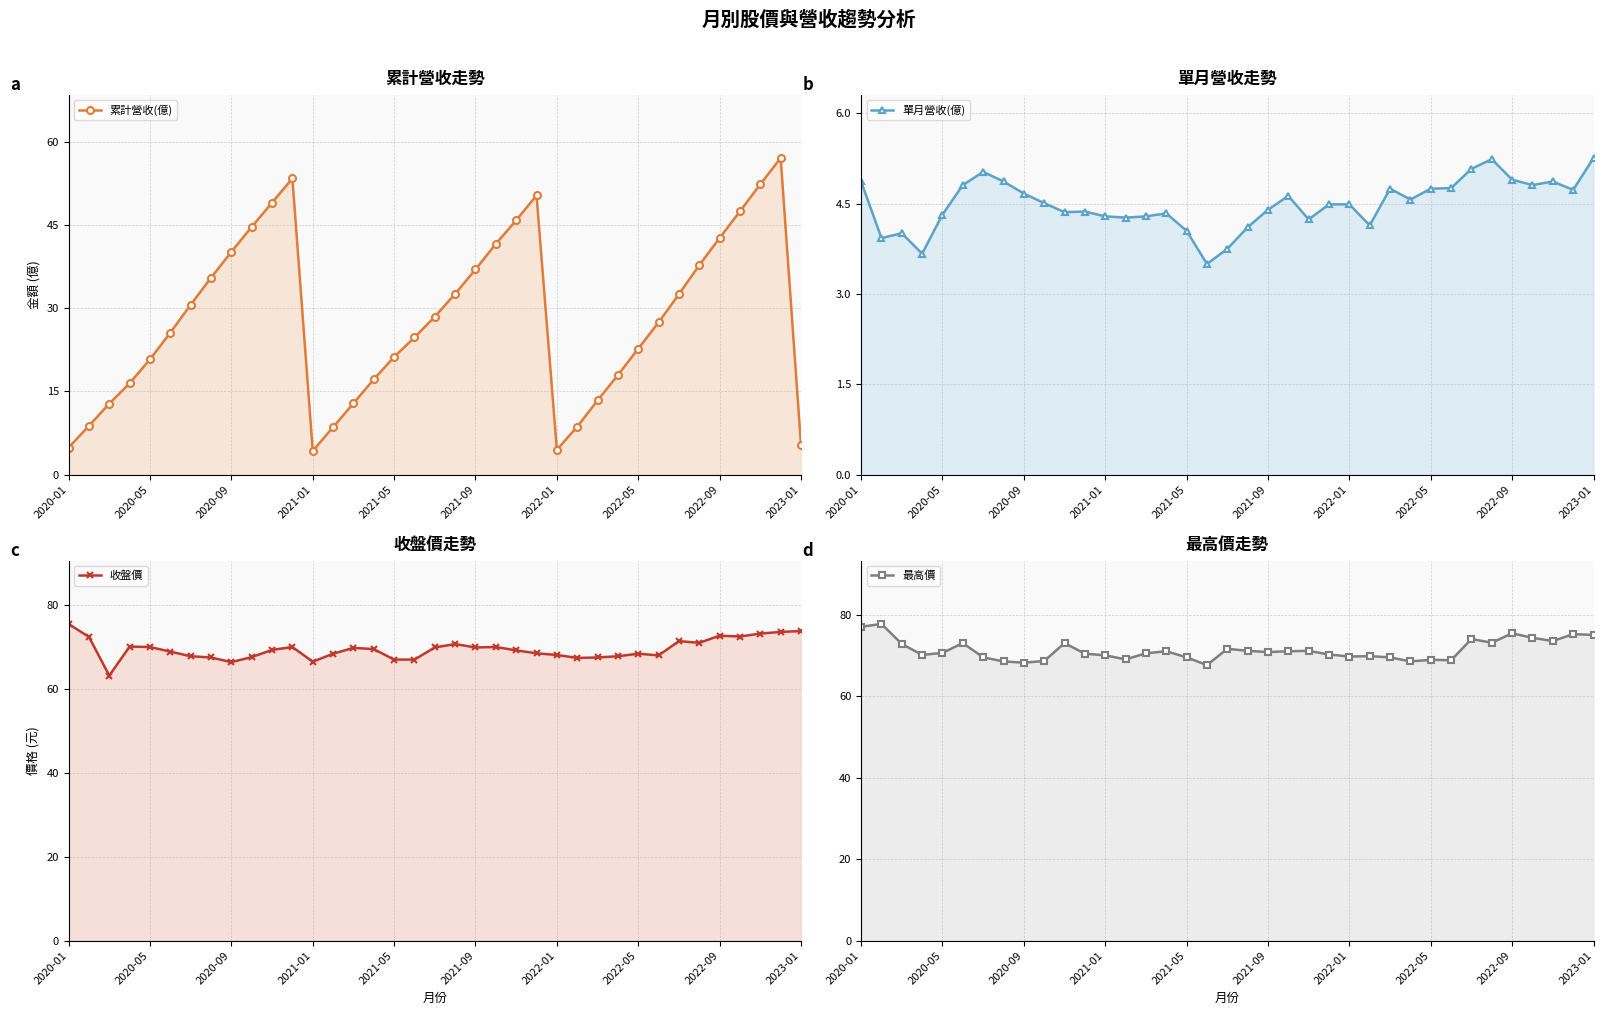

What are all the series names shown in the legend?

累計營收(億), 單月營收(億), 收盤價, 最高價